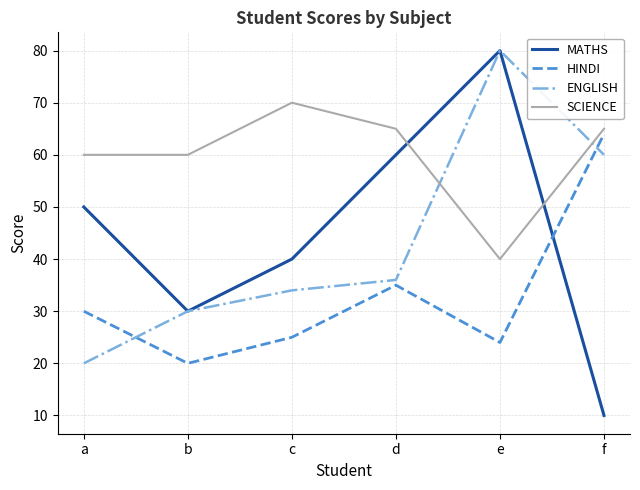

Rank the categories by MATHS value from highest to lowest.

e, d, a, c, b, f